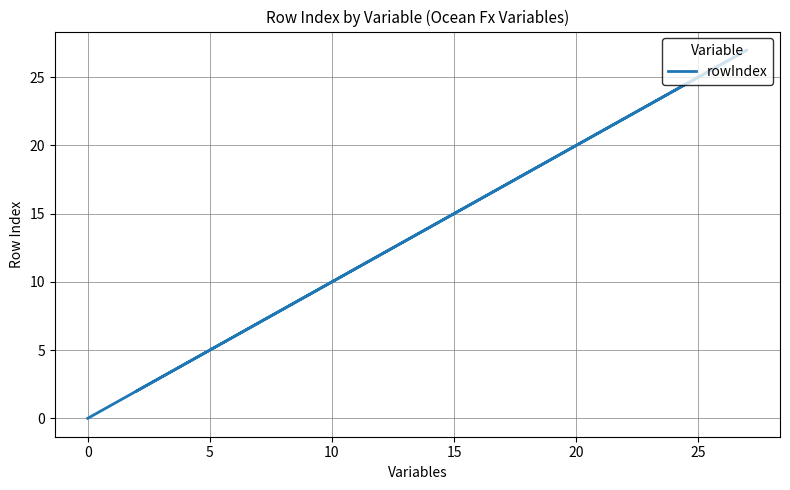

True or false: the data has more than 2 interior local peaks.

False